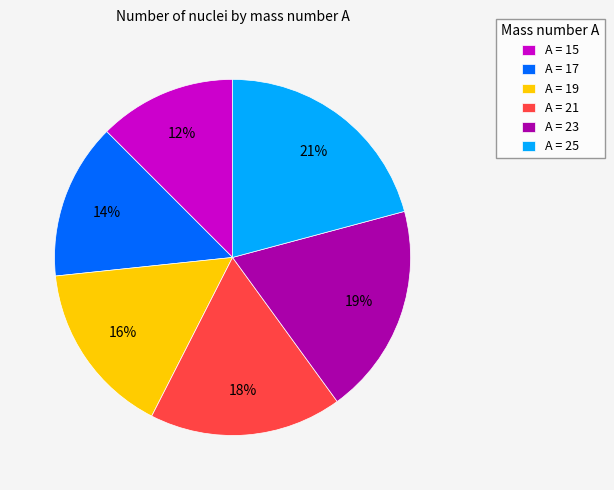

Is the sum of A = 21 and A = 15 greater than half?

No